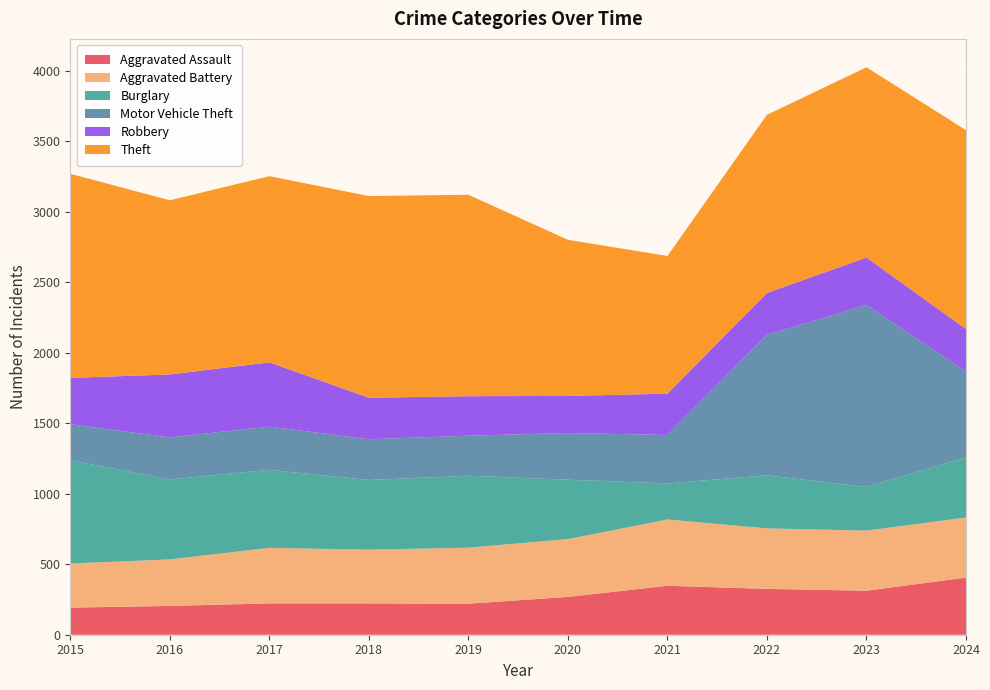

Reading right to left, transcribe all the data shown in this chart.

Aggravated Assault: 2024=405	2023=312	2022=325	2021=347	2020=268	2019=220	2018=222	2017=222	2016=204	2015=192
Aggravated Battery: 2024=426	2023=426	2022=429	2021=470	2020=410	2019=397	2018=381	2017=394	2016=330	2015=313
Burglary: 2024=427	2023=310	2022=376	2021=256	2020=421	2019=510	2018=494	2017=553	2016=567	2015=732
Motor Vehicle Theft: 2024=608	2023=1290	2022=995	2021=343	2020=331	2019=284	2018=289	2017=306	2016=298	2015=255
Robbery: 2024=301	2023=336	2022=298	2021=293	2020=263	2019=280	2018=294	2017=456	2016=446	2015=329
Theft: 2024=1410	2023=1349	2022=1263	2021=976	2020=1107	2019=1428	2018=1430	2017=1320	2016=1235	2015=1447